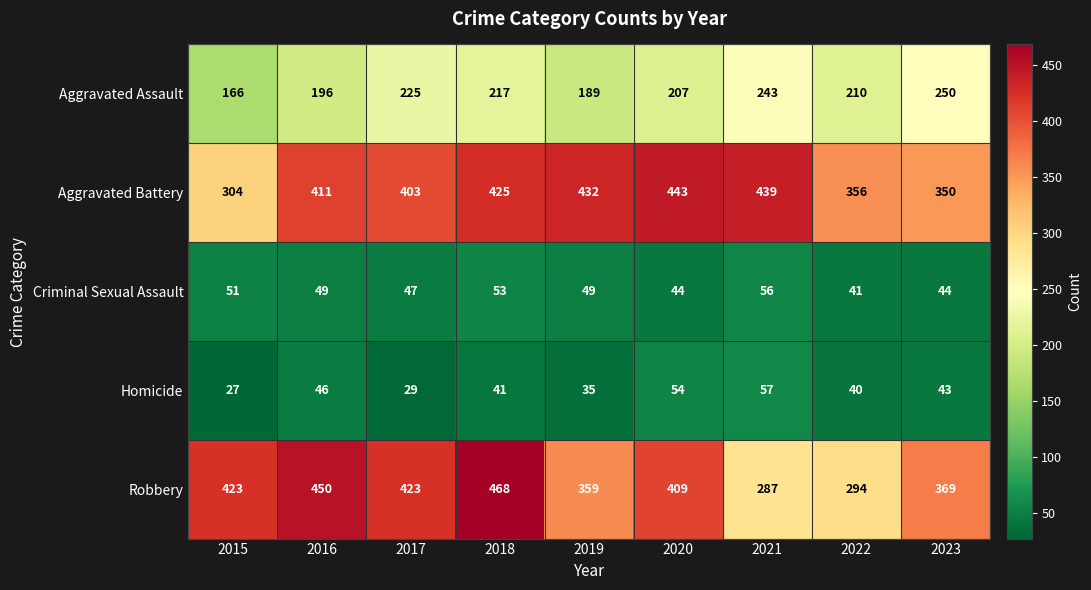

List the series in order of their peak value, highest first.

Robbery, Aggravated Battery, Aggravated Assault, Homicide, Criminal Sexual Assault